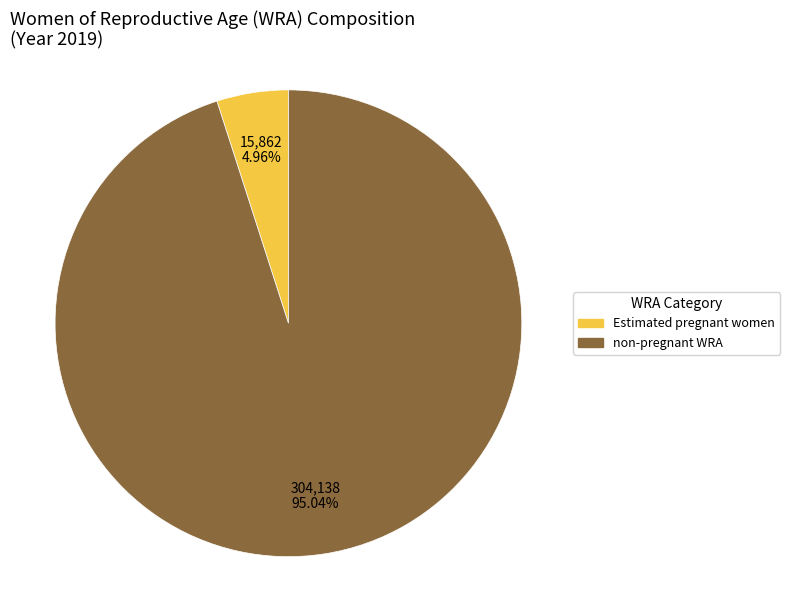

Which slice is the largest?

non-pregnant WRA